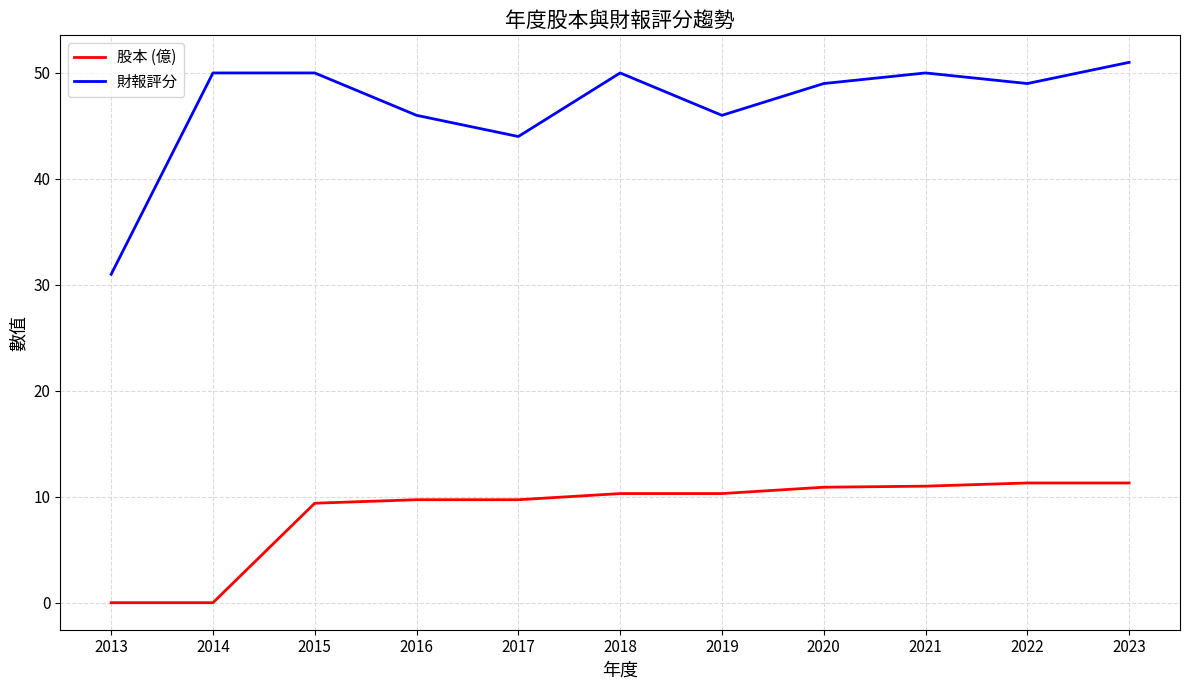

True or false: 股本 (億) and 財報評分 intersect in this chart.

False